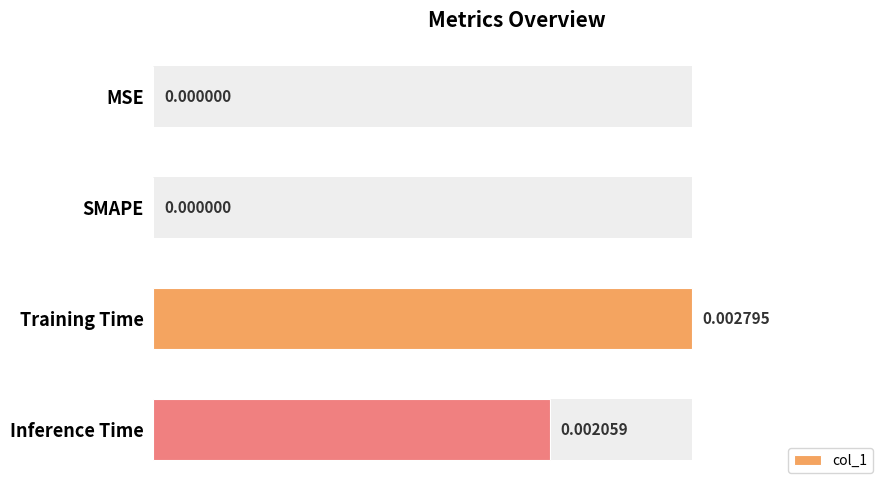

Between Training Time and MSE, which is larger?

Training Time